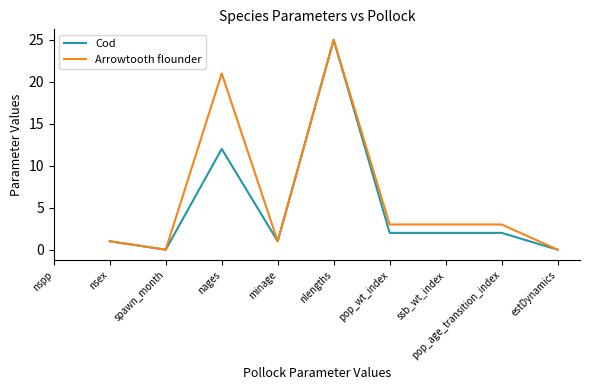

At how many categories does at least one series exceed 18?

2